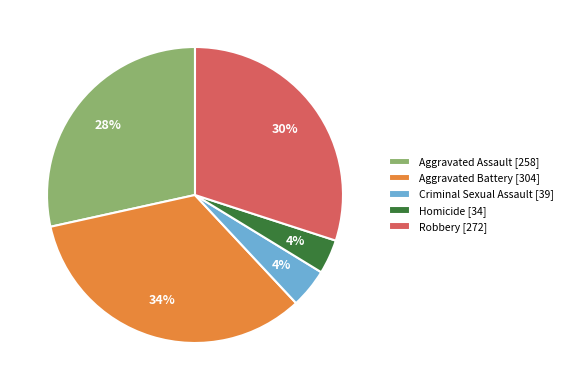

Is it true that Criminal Sexual Assault [39] is 4% of the pie?

True